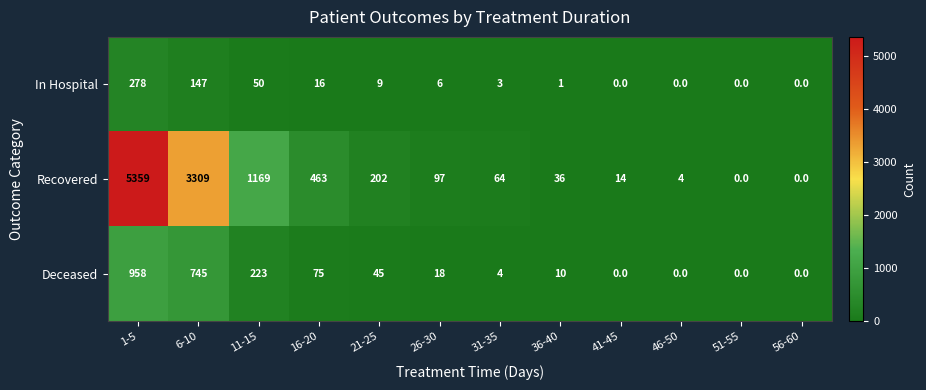

What is the sum of the Recovered values at 6-10 and 26-30?

3406